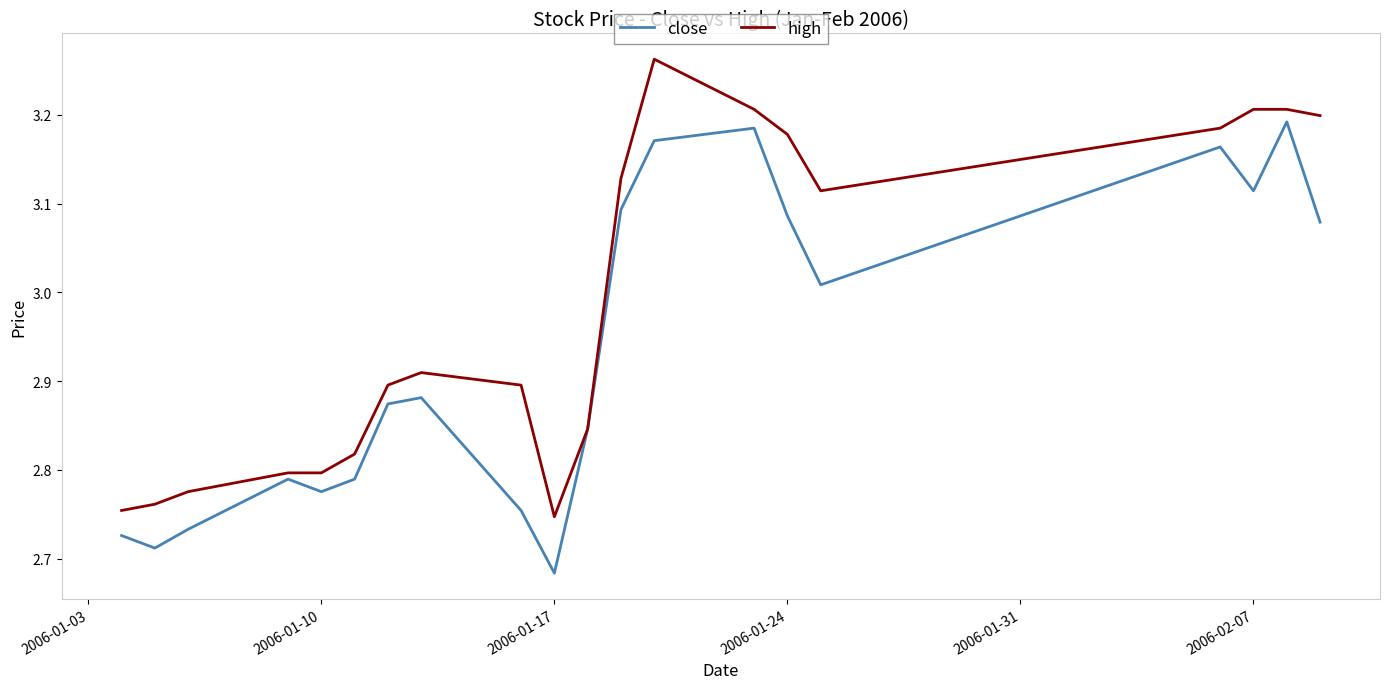

What are all the series names shown in the legend?

close, high